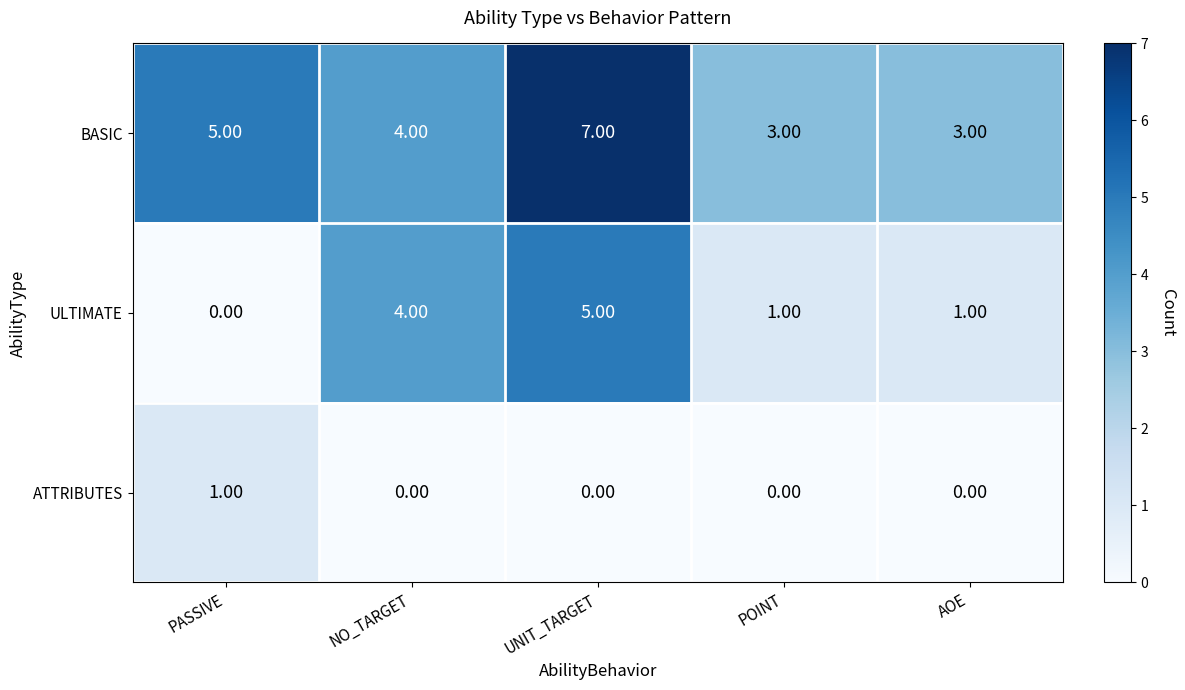

How many series are shown in this chart?

3